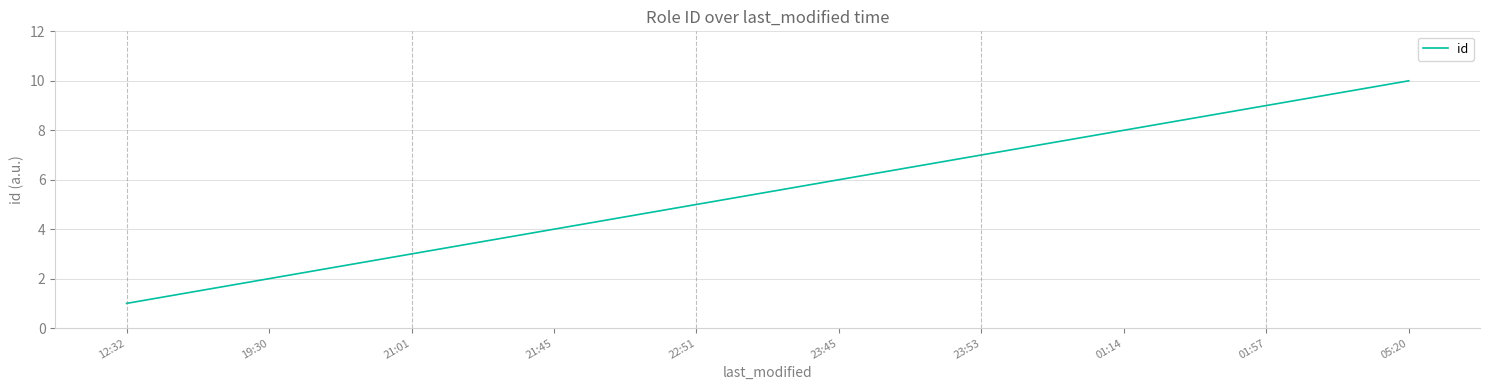

Reading left to right, extract all data points from this chart.

1	2	3	4	5	6	7	8	9	10